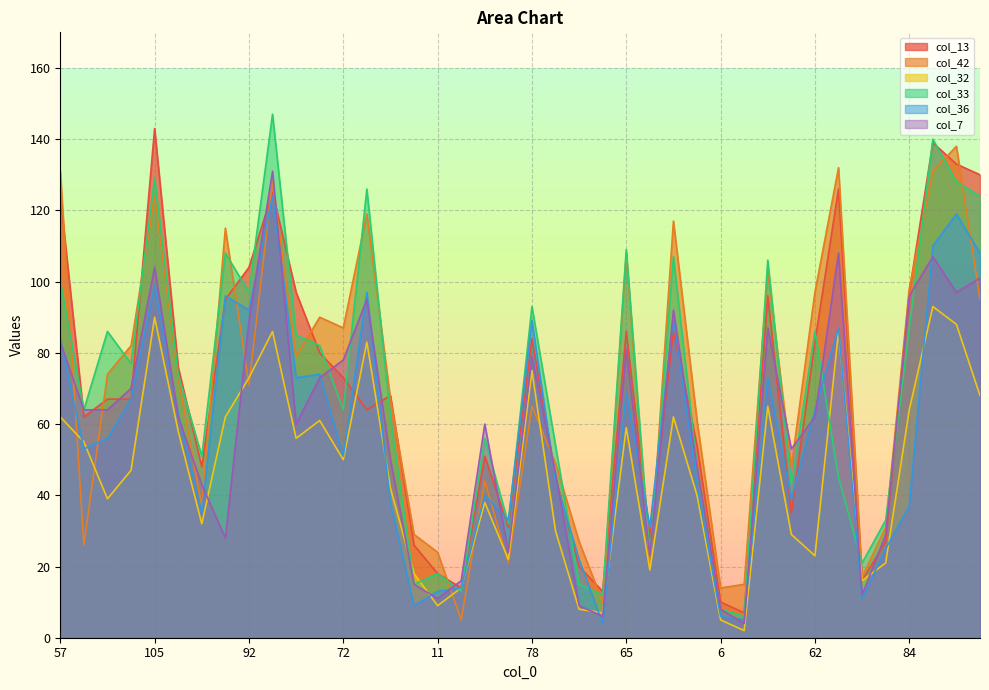

Which category has the highest value across all series?

136